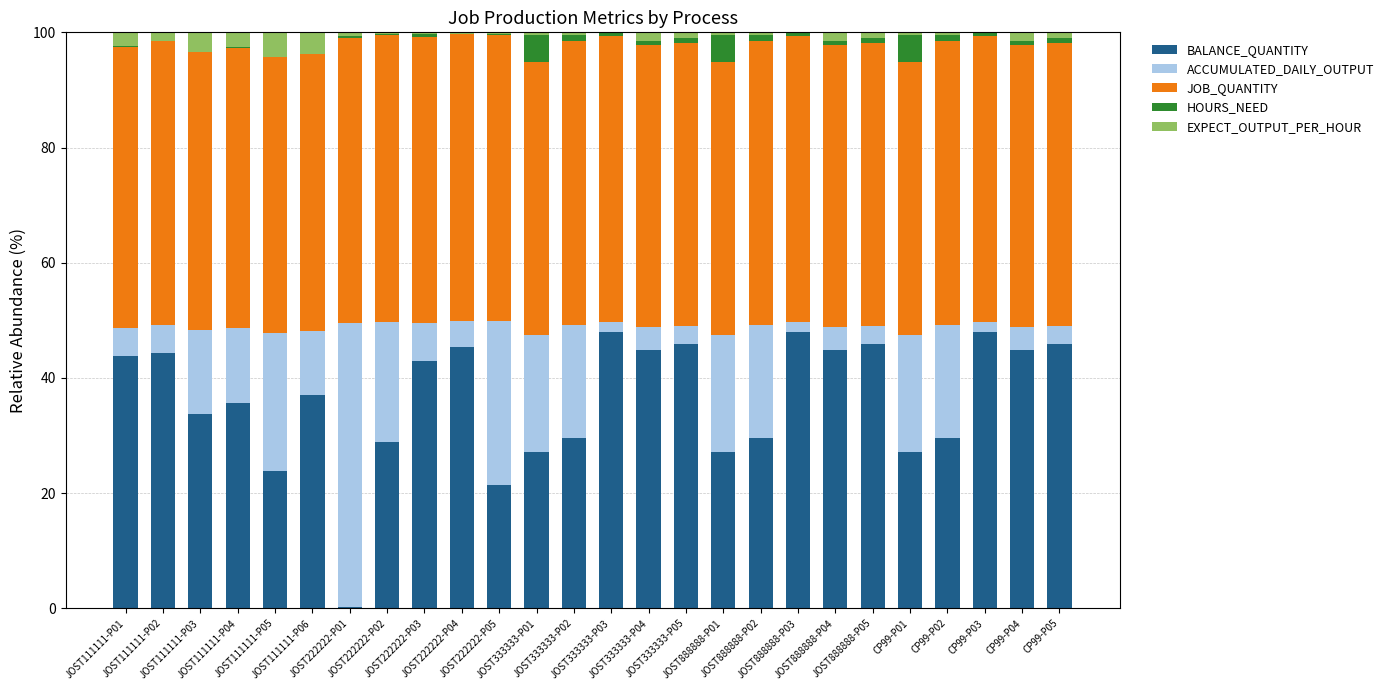

What is the highest value of the BALANCE_QUANTITY series?

48.0